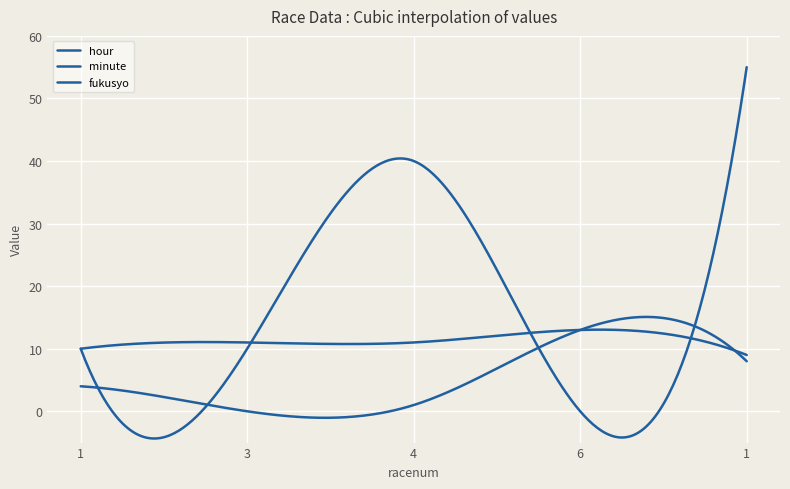

Which category has the highest value across all series?

1